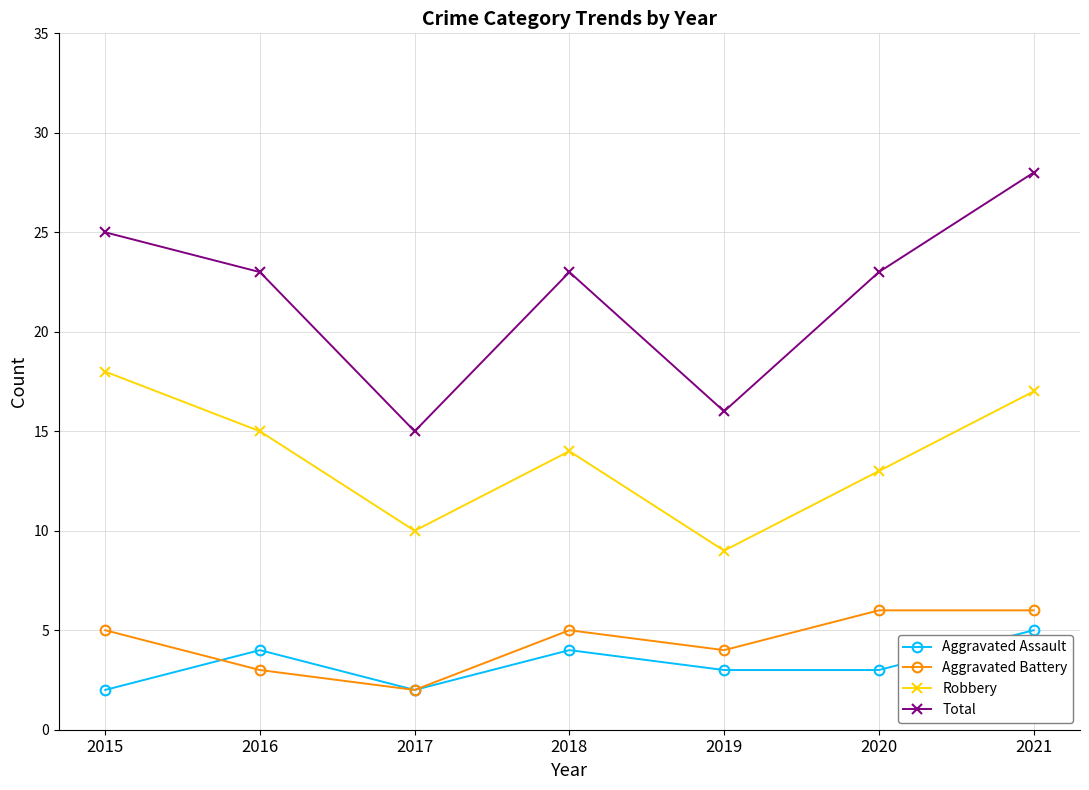

What are all the series names shown in the legend?

Aggravated Assault, Aggravated Battery, Robbery, Total